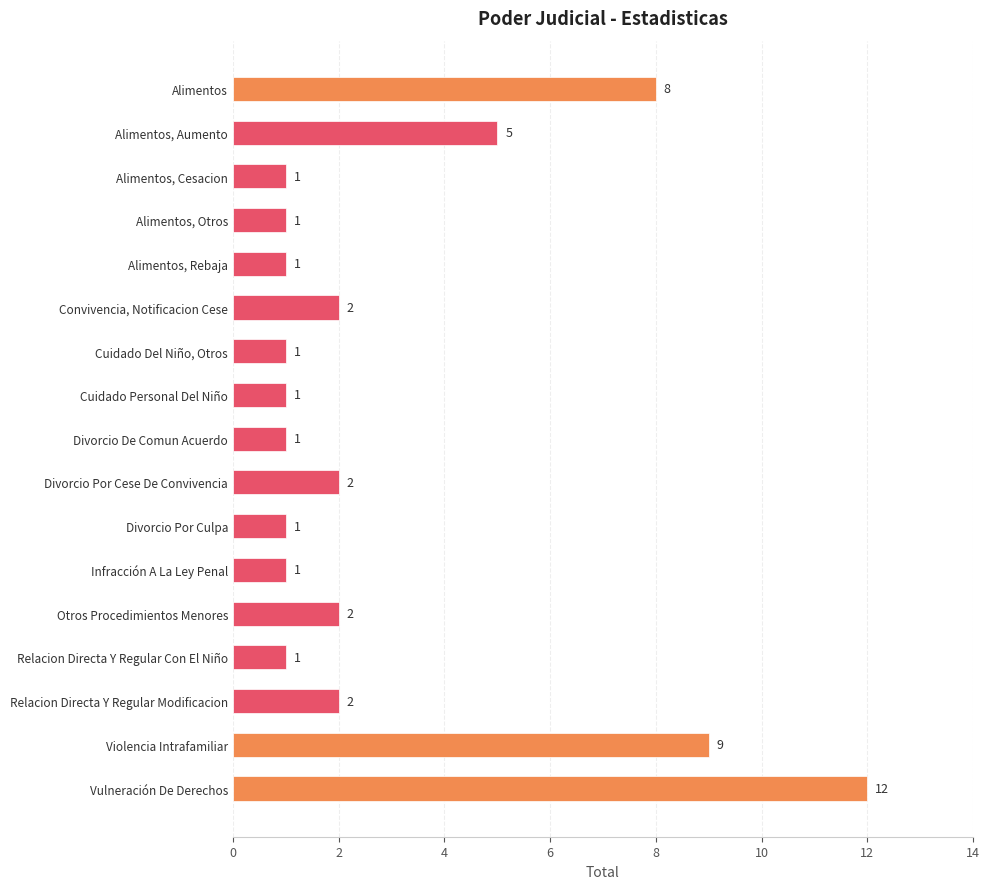

Between Vulneración De Derechos and Alimentos, Otros, which is larger?

Vulneración De Derechos